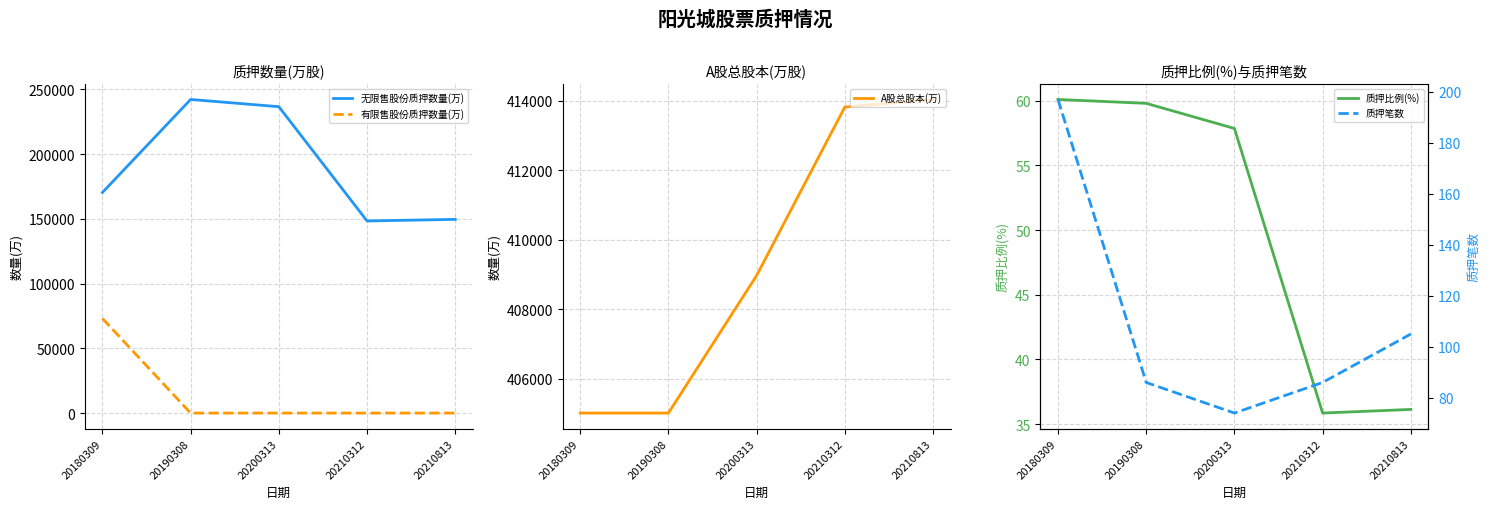

What is the difference between the highest and lowest values at 20190308?

405007.3